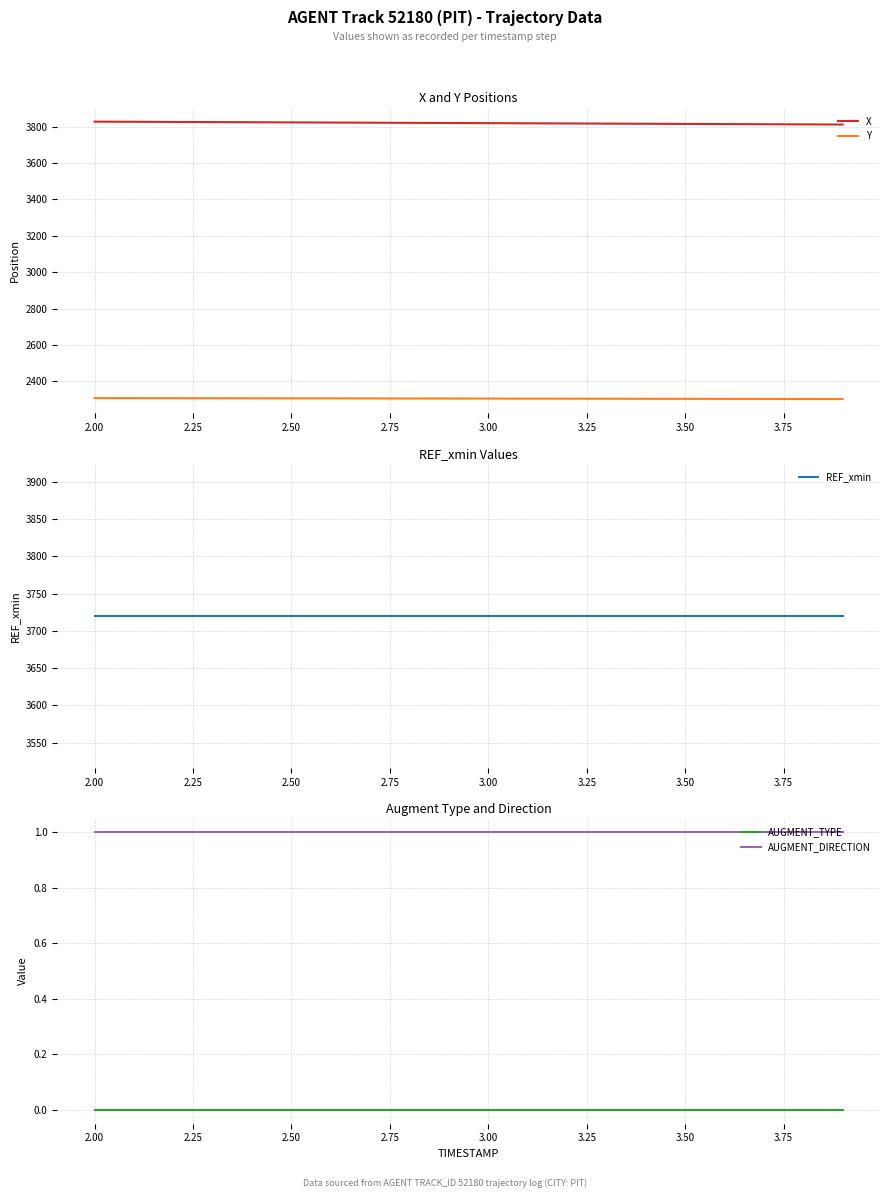

What is the lowest value of the X series?

3811.0